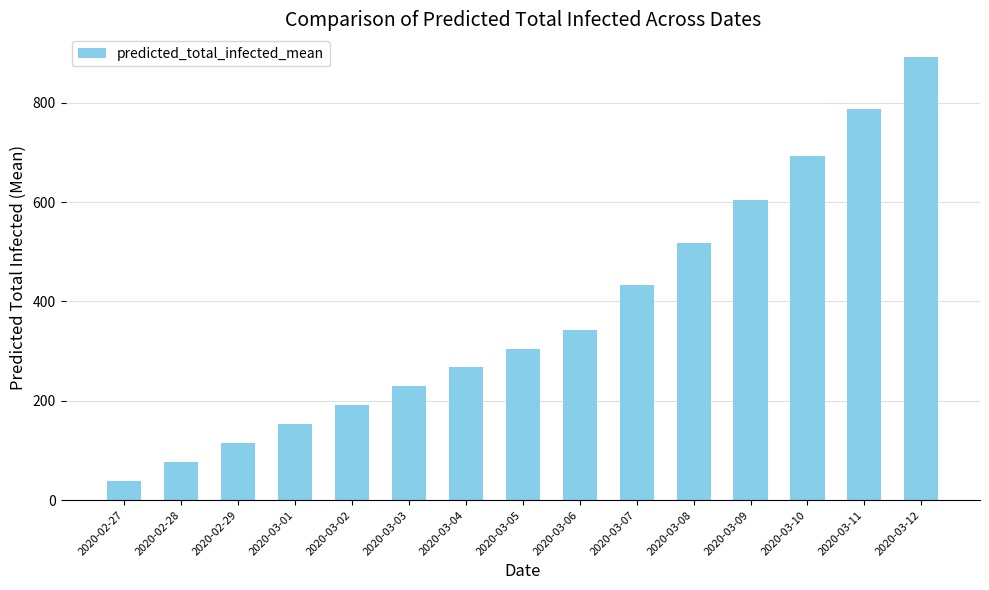

What position from the right is 2020-02-27?

15